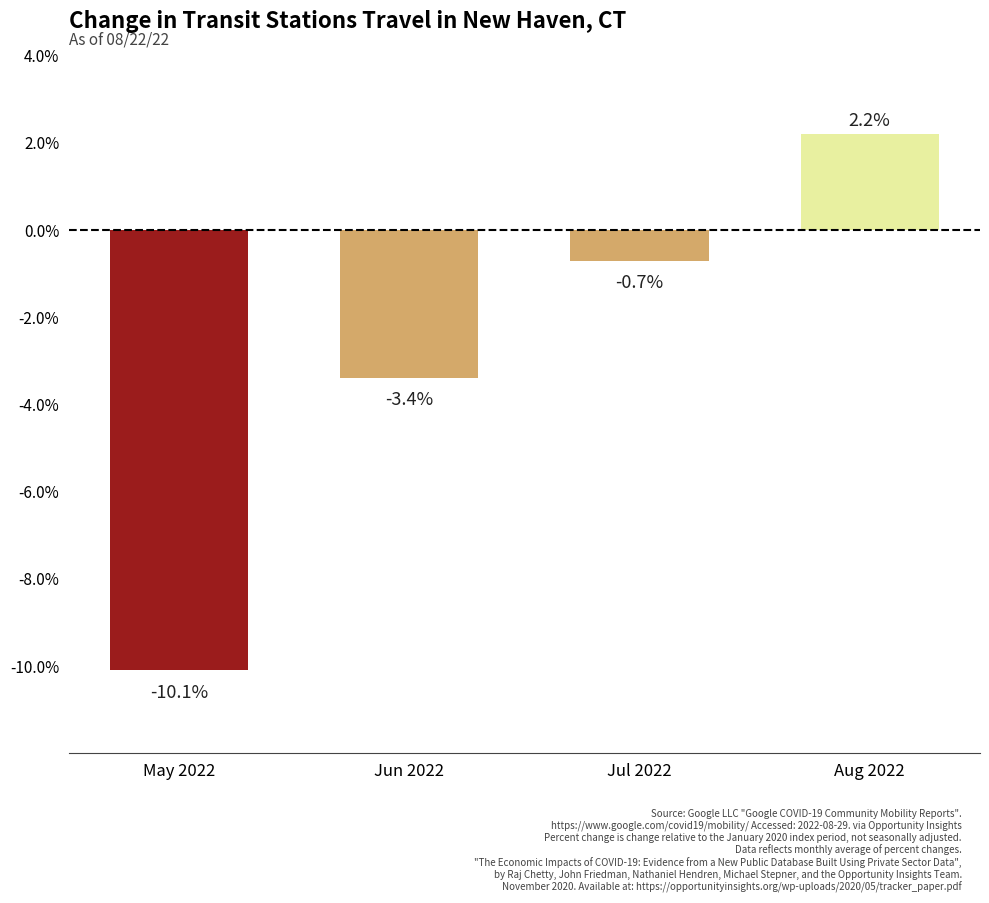

Reading left to right, what are all the values shown in this chart?

-10.1	-3.4	-0.7	2.2